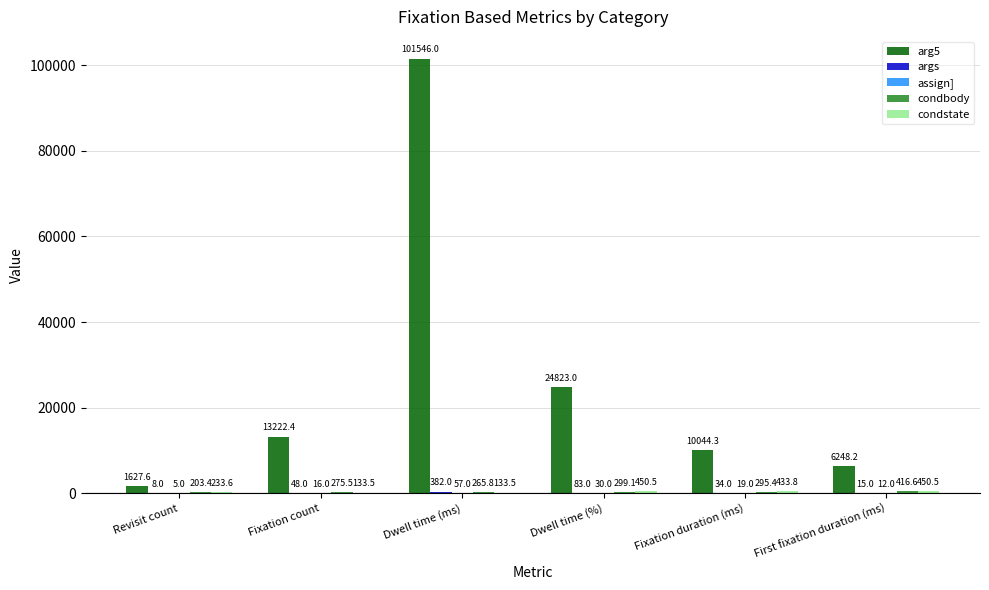

True or false: arg5 has a value of 1627.6 at Revisit count.

True